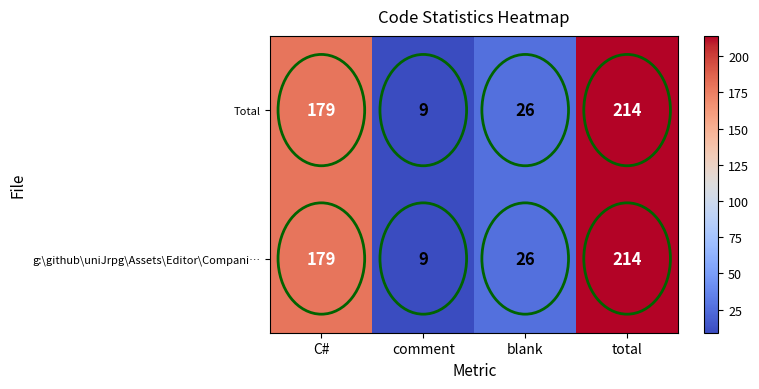

Is the value of Total at total greater than the value of g:\github\uniJrpg\Assets\Editor\Compani… at blank?

Yes